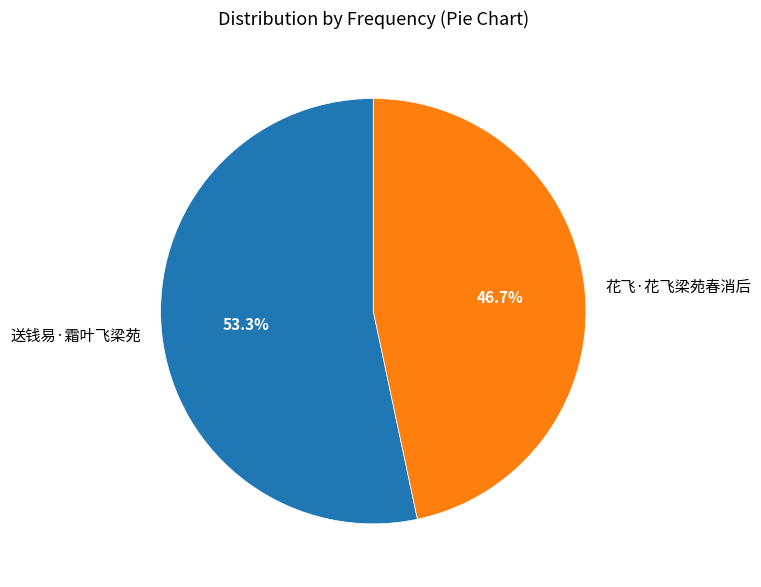

Is it true that 送钱易·霜叶飞梁苑 is 53% of the pie?

True